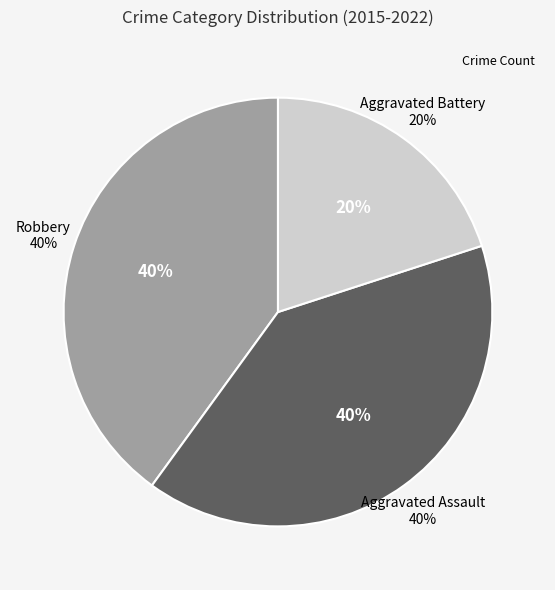

Rank the categories by value from lowest to highest.

Aggravated Battery, Robbery, Aggravated Assault